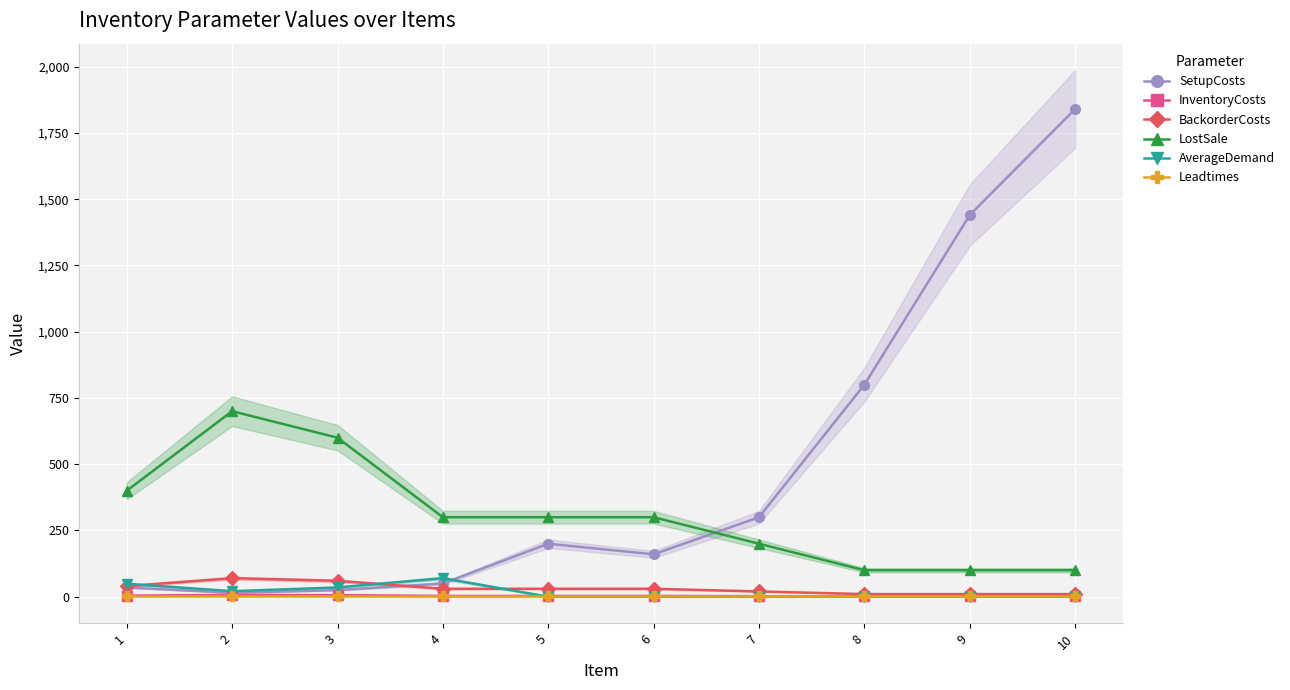

Is it true that BackorderCosts equals 10 at 10?

True